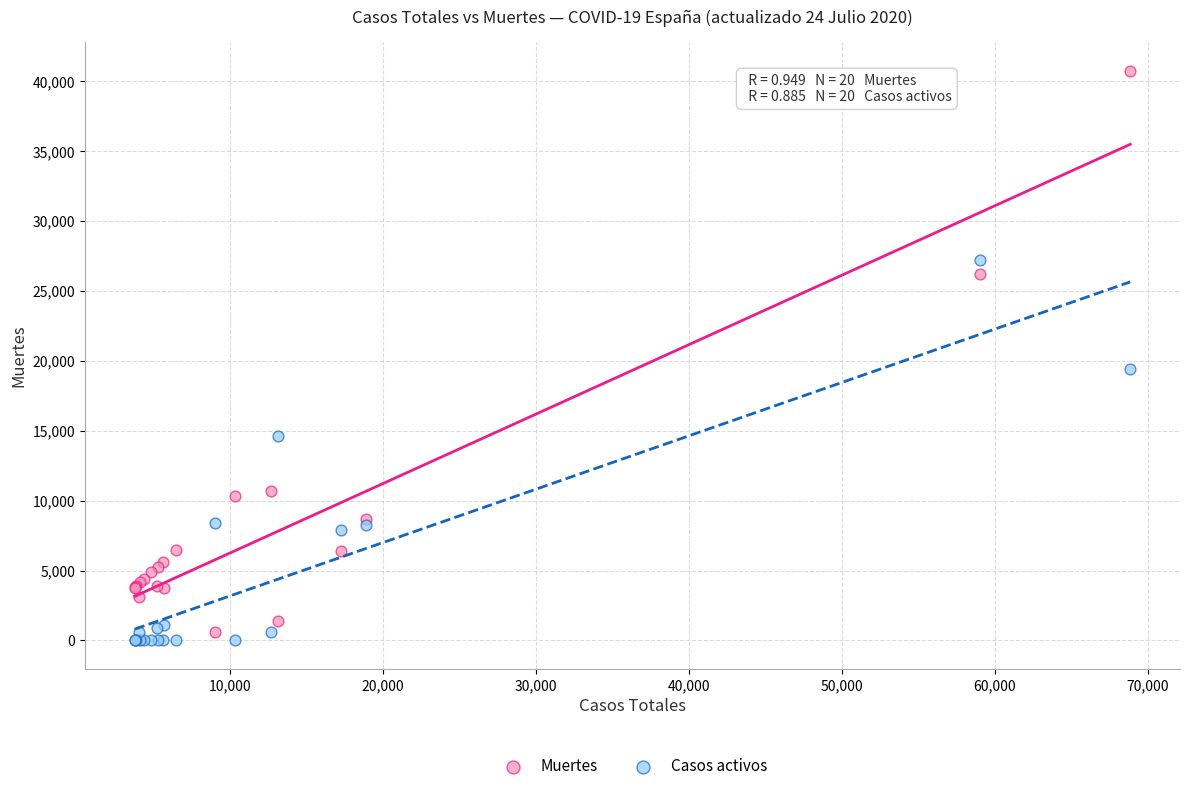

Which series has the widest spread of Y values?

Muertes